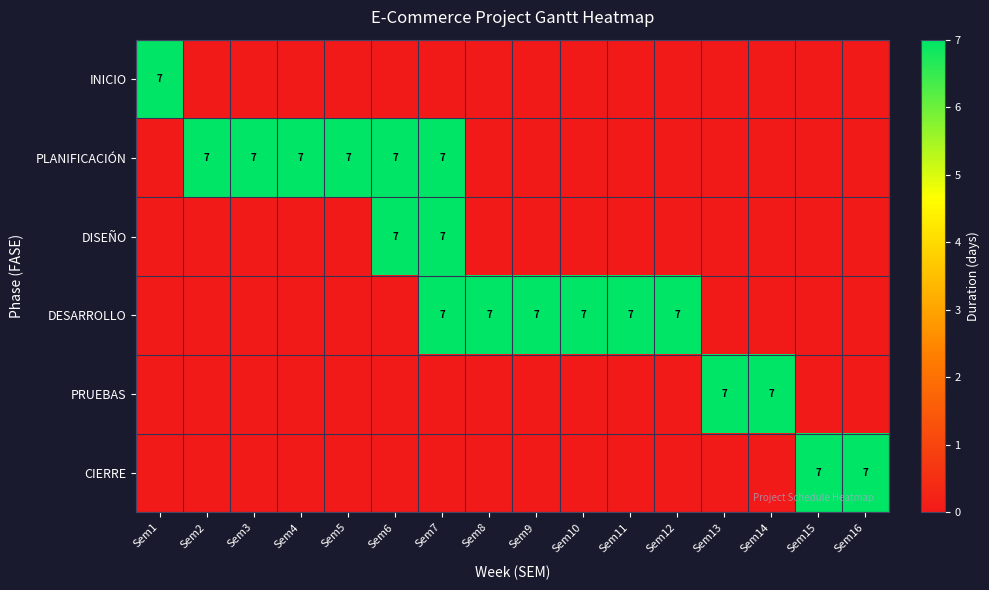

What is the difference between the maximum and minimum values in the DISEÑO series?

7